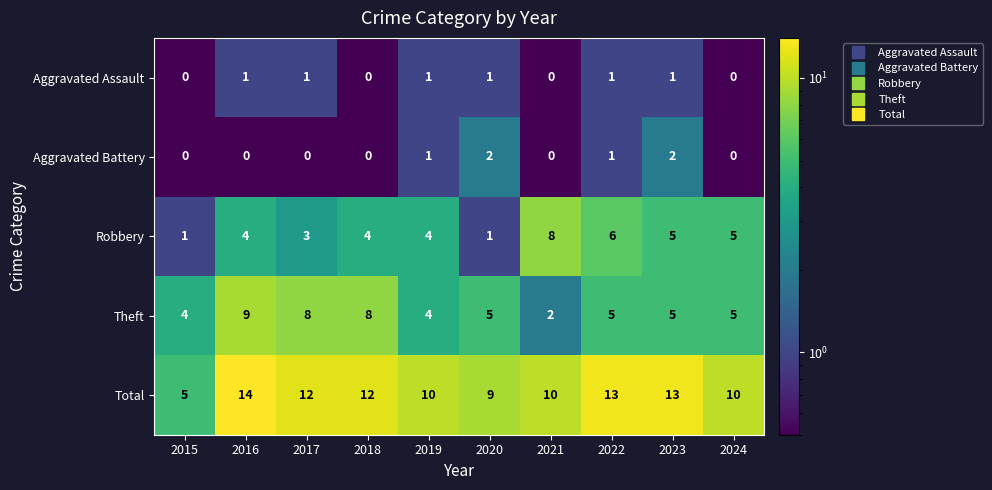

What is the minimum value shown in the chart?

0